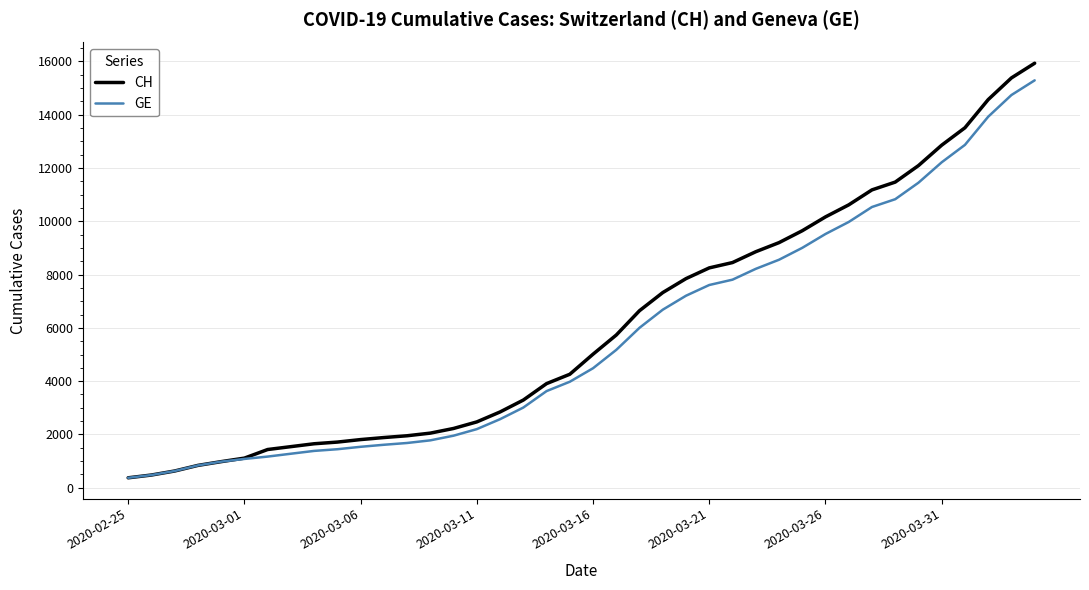

How many series are shown in this chart?

2